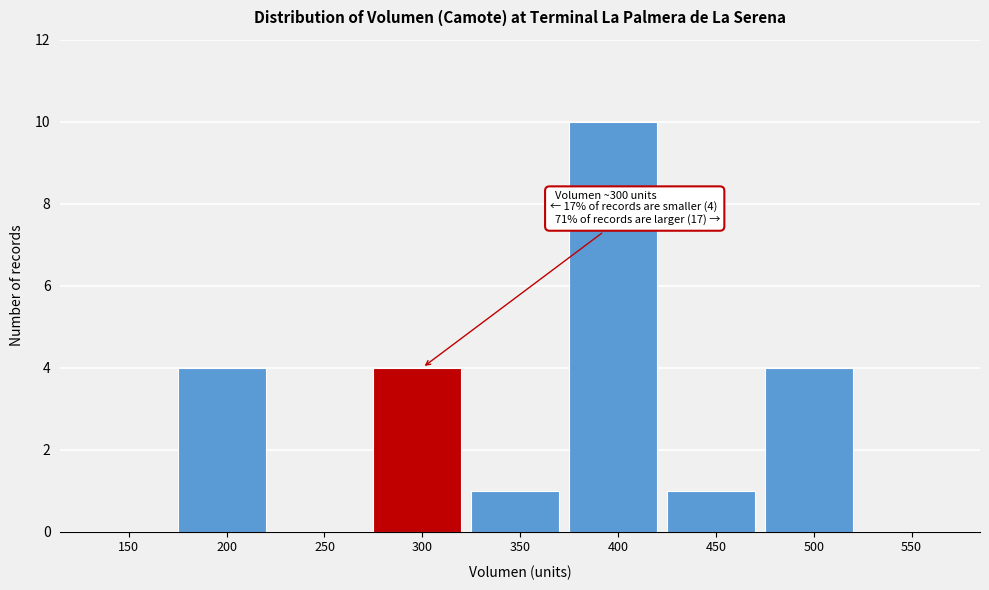

Reading left to right, list all the values displayed in this chart.

150=0	200=4	250=0	300=4	350=1	400=10	450=1	500=4	550=0